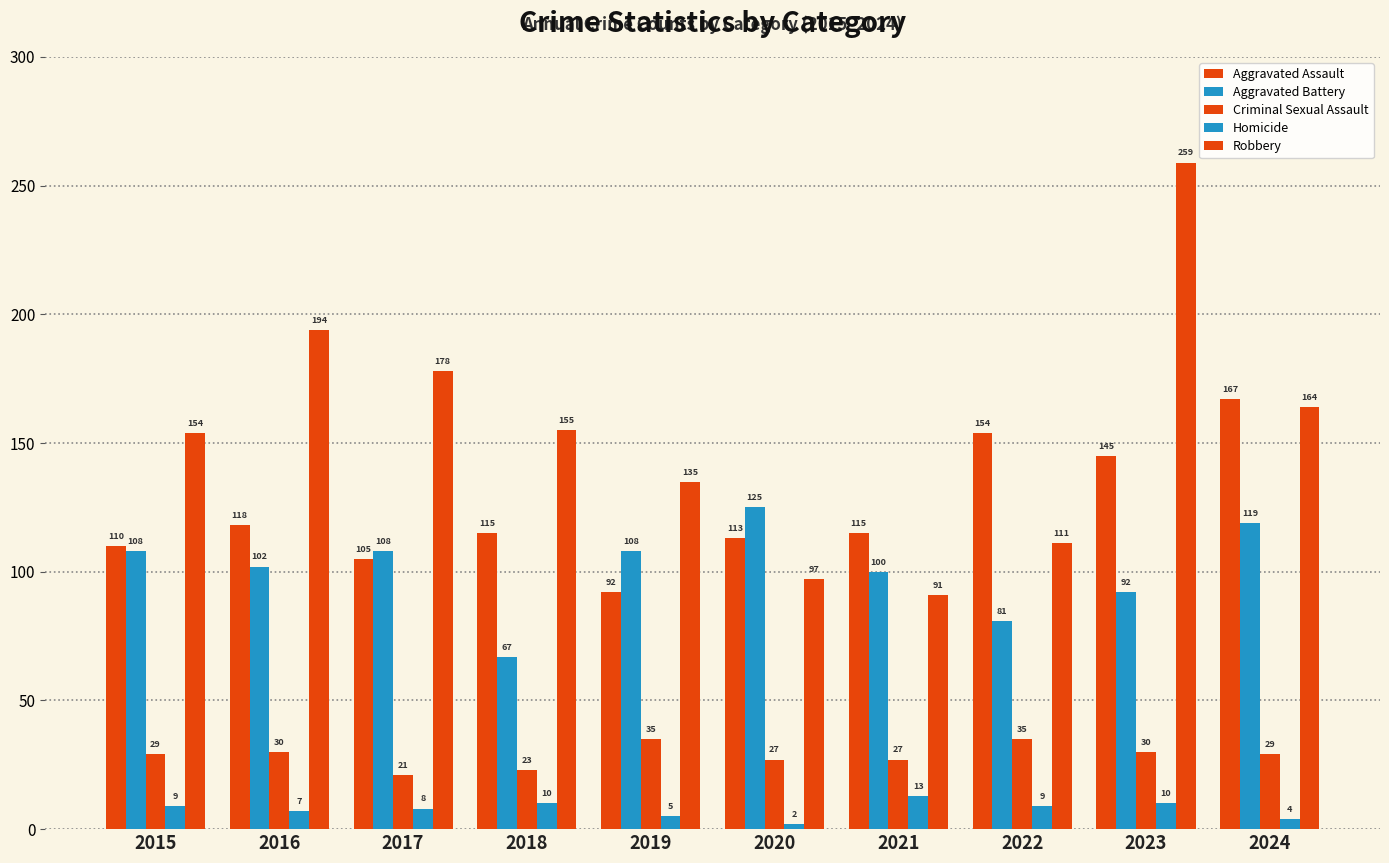

What is the maximum value shown in the chart?

259